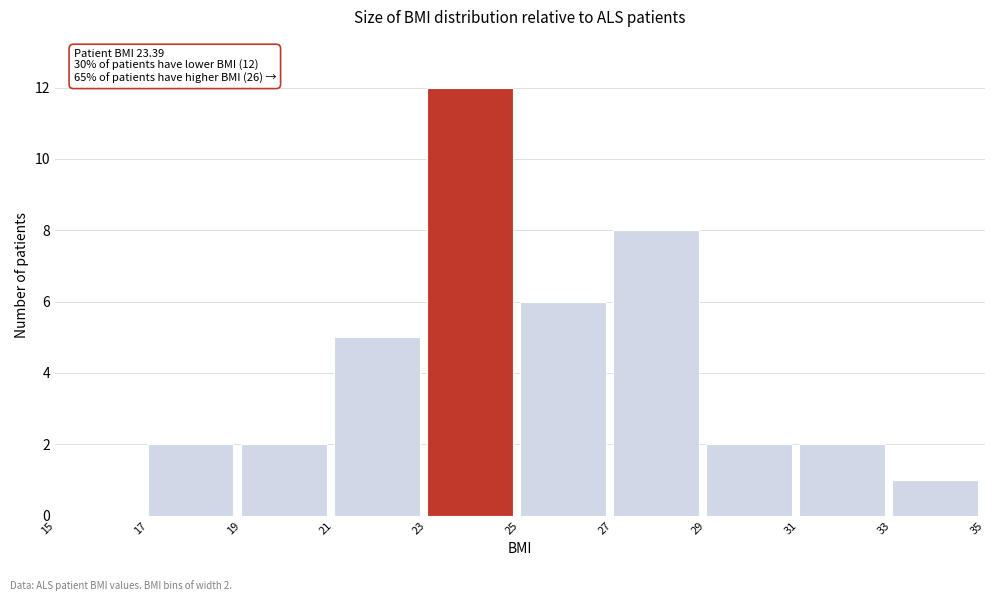

Over which range of the x-axis is the bar tallest?

23 to 25